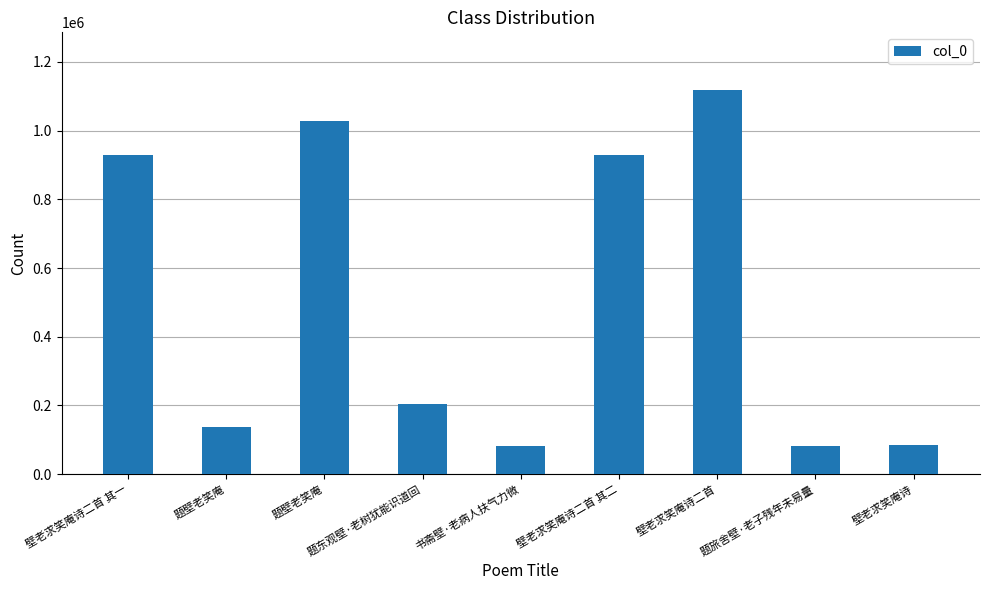

How many values are below 204979?

4